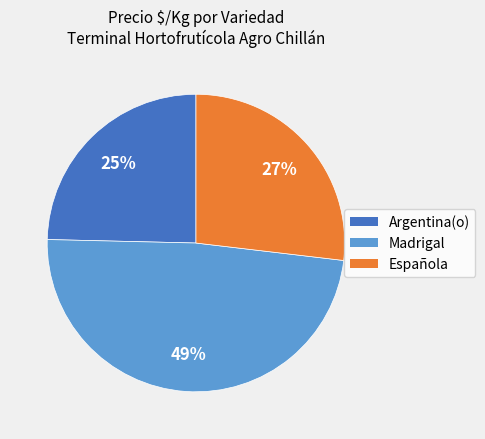

Which has a higher value, Argentina(o) or Madrigal?

Madrigal